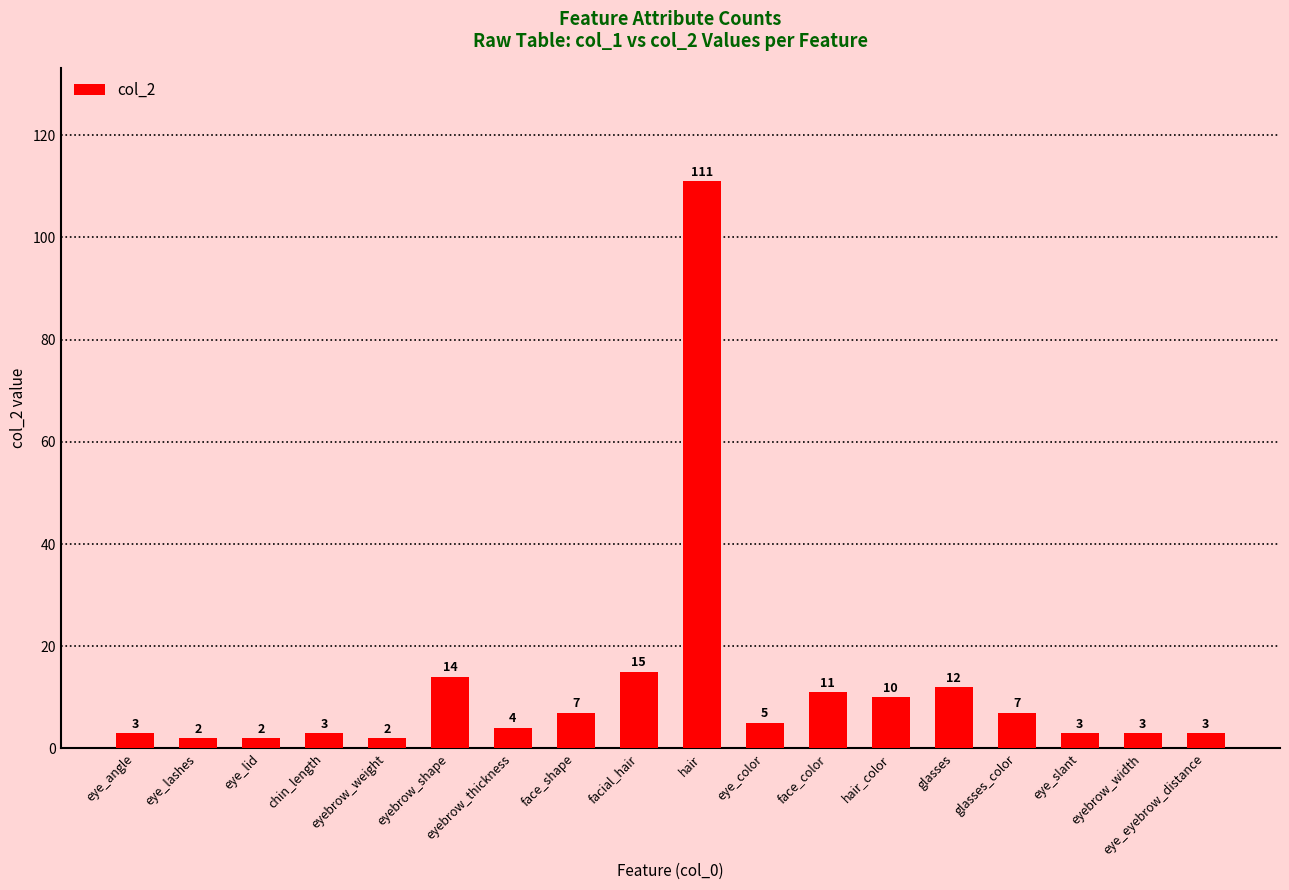

What position from the right is facial_hair?

10